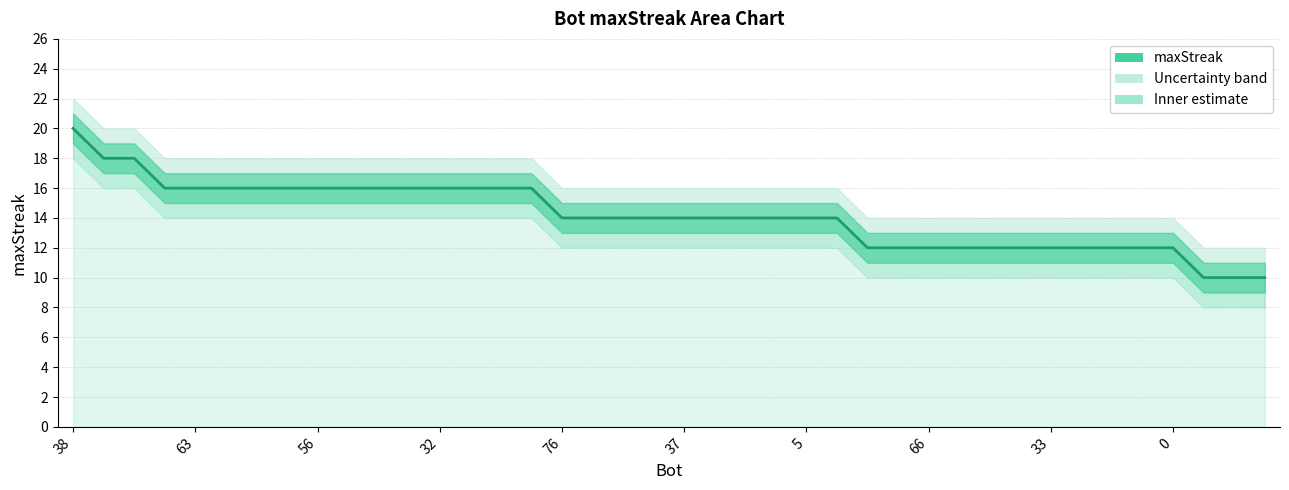

Which has a higher value, 33 or 11?

33